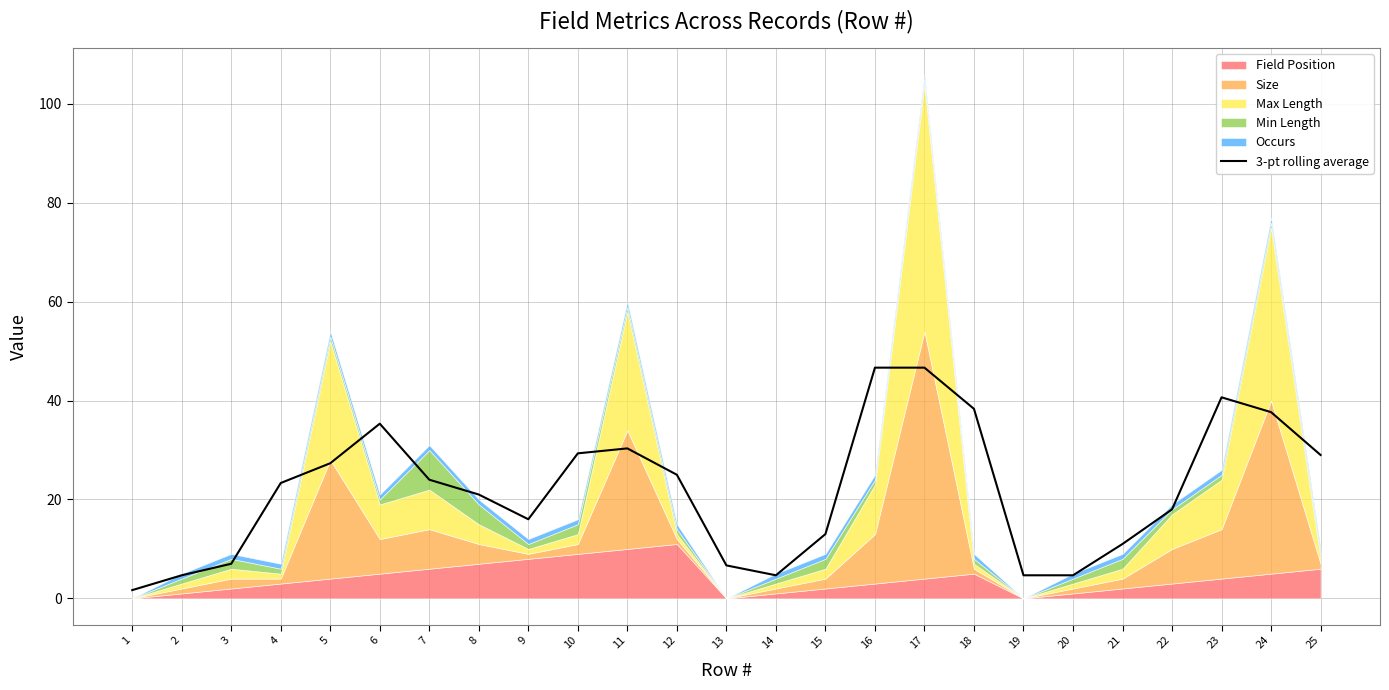

What is the maximum value for 3-pt rolling average?

46.7